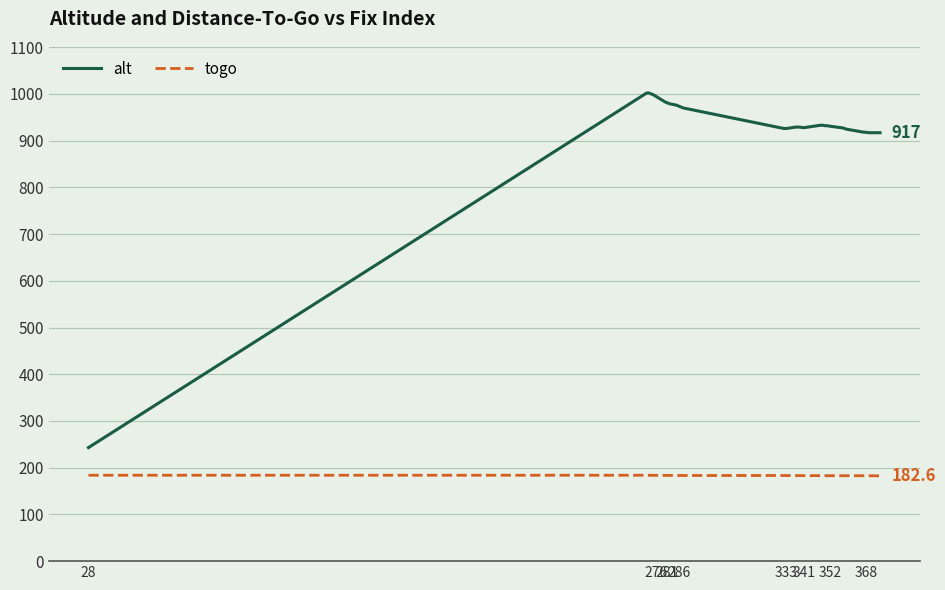

What is the average value of the alt series?

934.0